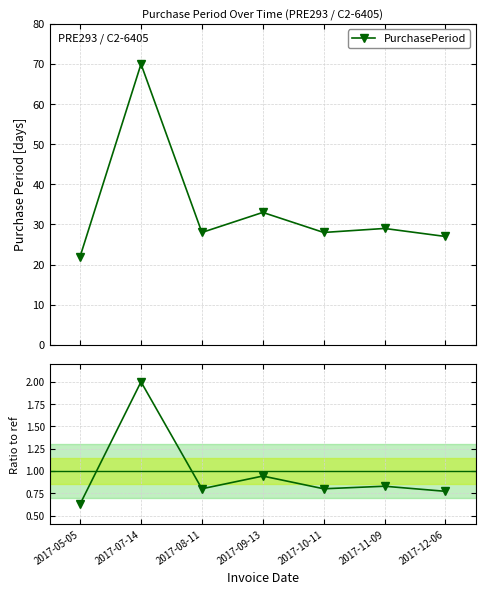

What position from the left is 2017-09-13?

4